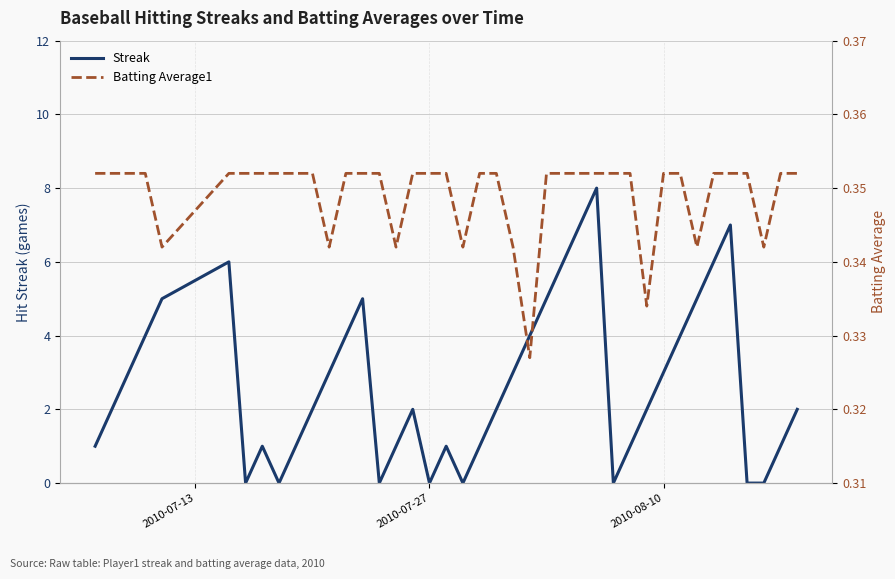

Which series has the largest range (max minus min)?

Streak